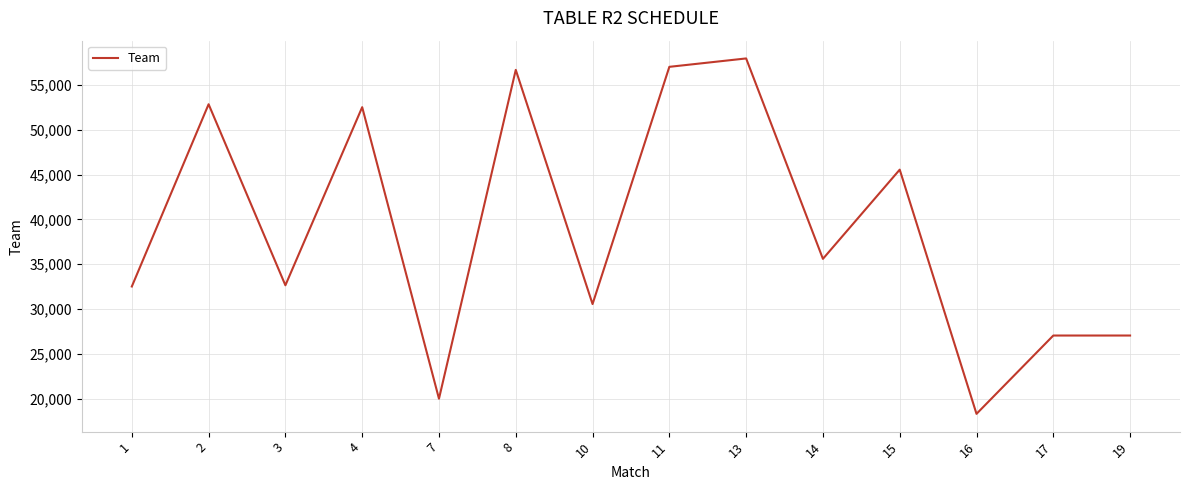

What is the maximum value shown in the chart?

57965